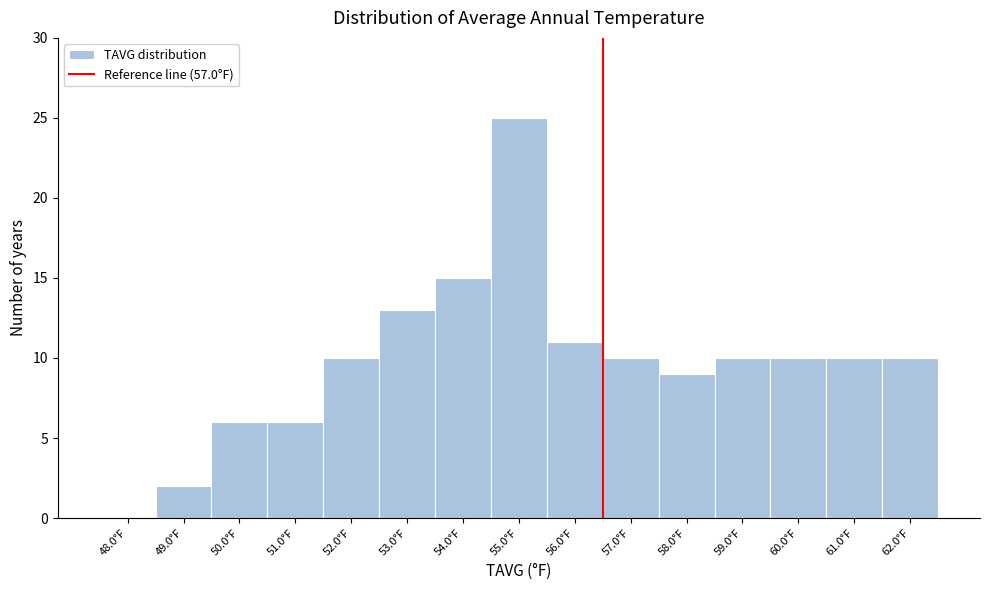

Reading left to right, extract all data points from this chart.

48.0°F=0	49.0°F=2	50.0°F=6	51.0°F=6	52.0°F=10	53.0°F=13	54.0°F=15	55.0°F=25	56.0°F=11	57.0°F=10	58.0°F=9	59.0°F=10	60.0°F=10	61.0°F=10	62.0°F=10